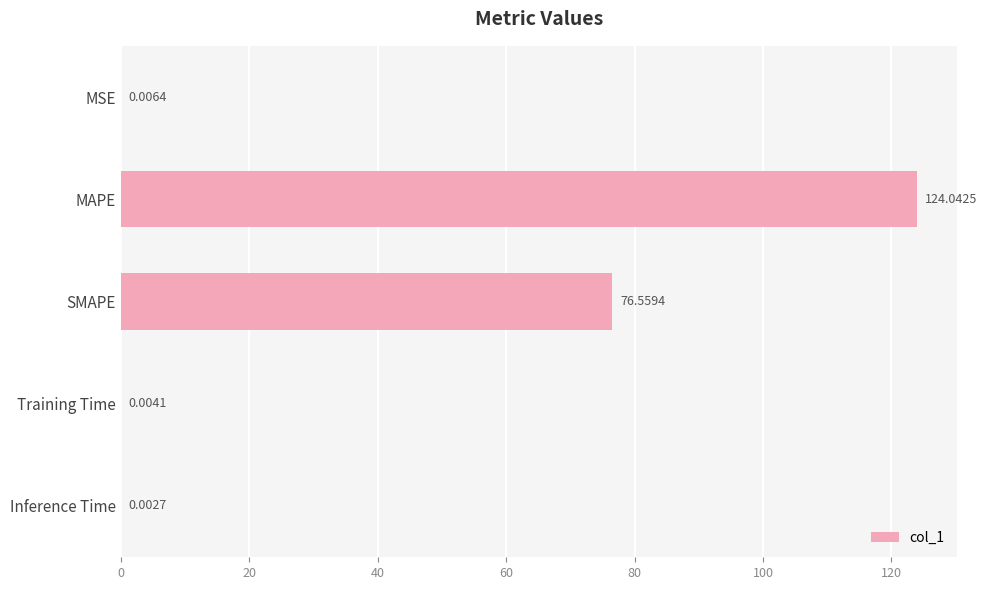

Where is the data nearest to the value 62?

SMAPE